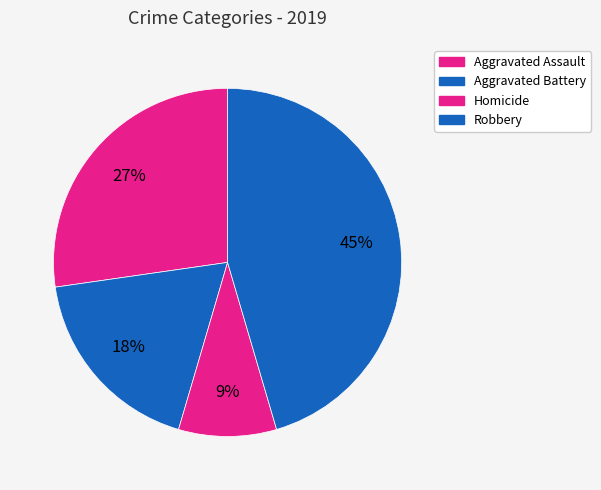

How many segments does this pie chart have?

4